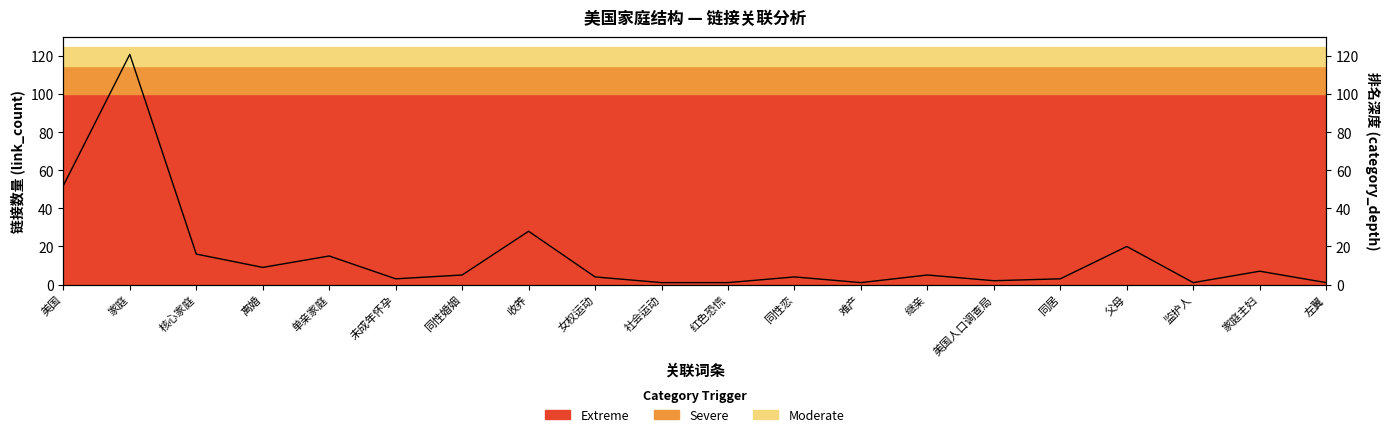

What is the difference between the values at 难产 and 家庭主妇?

6